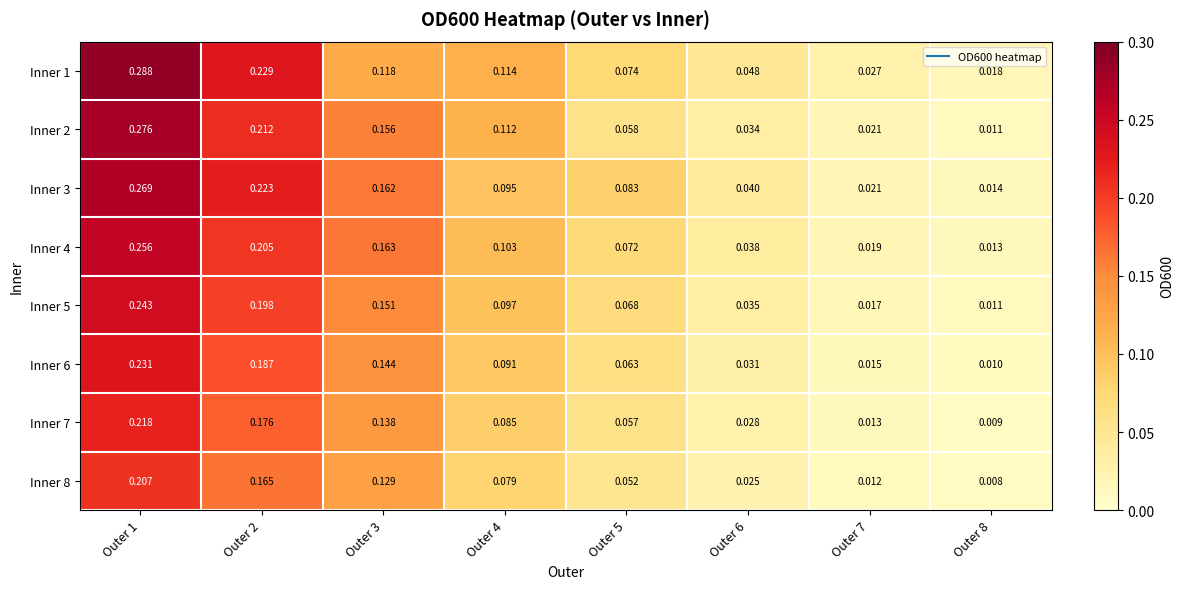

Is the value of Inner 5 at Outer 8 greater than the value of Inner 3 at Outer 6?

No